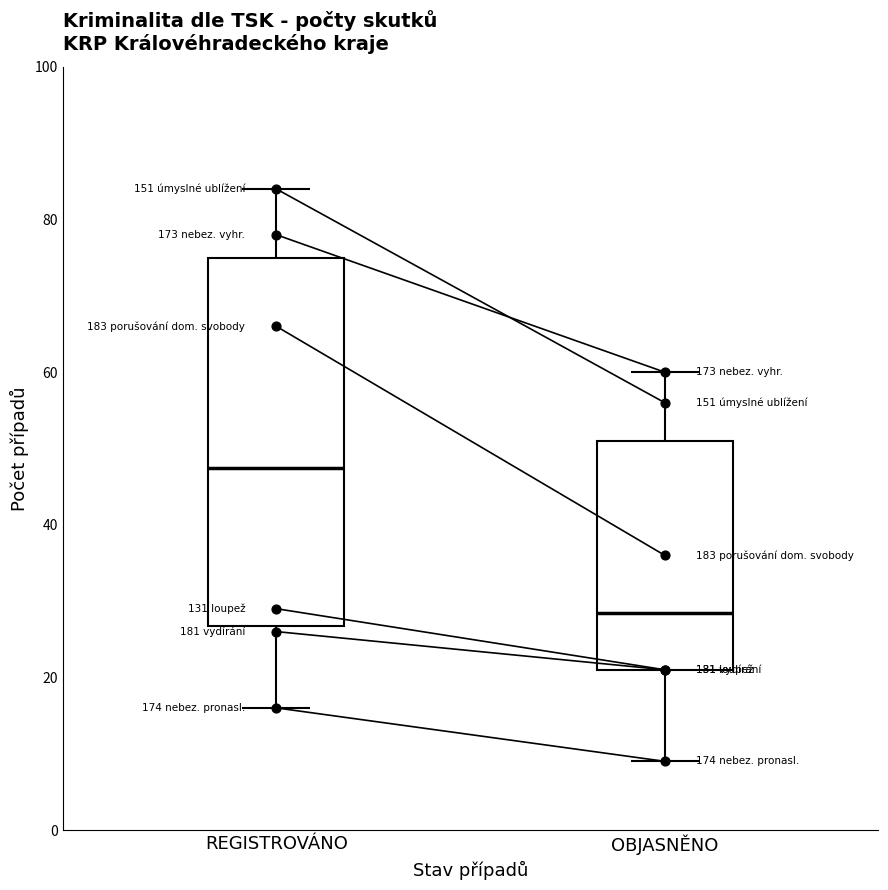

Which series has the largest Y range (max minus min)?

porusovani_domovni_svobody